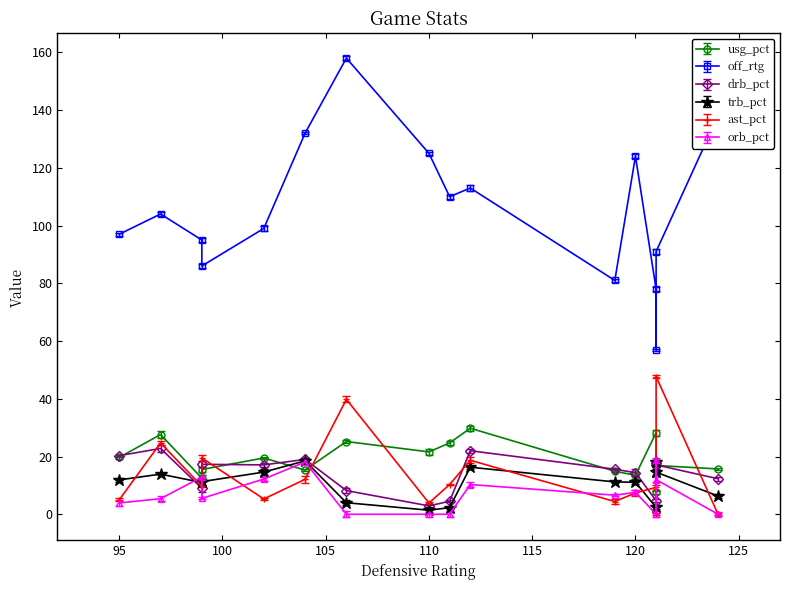

What value does the drb_pct series have at 8?

8.2